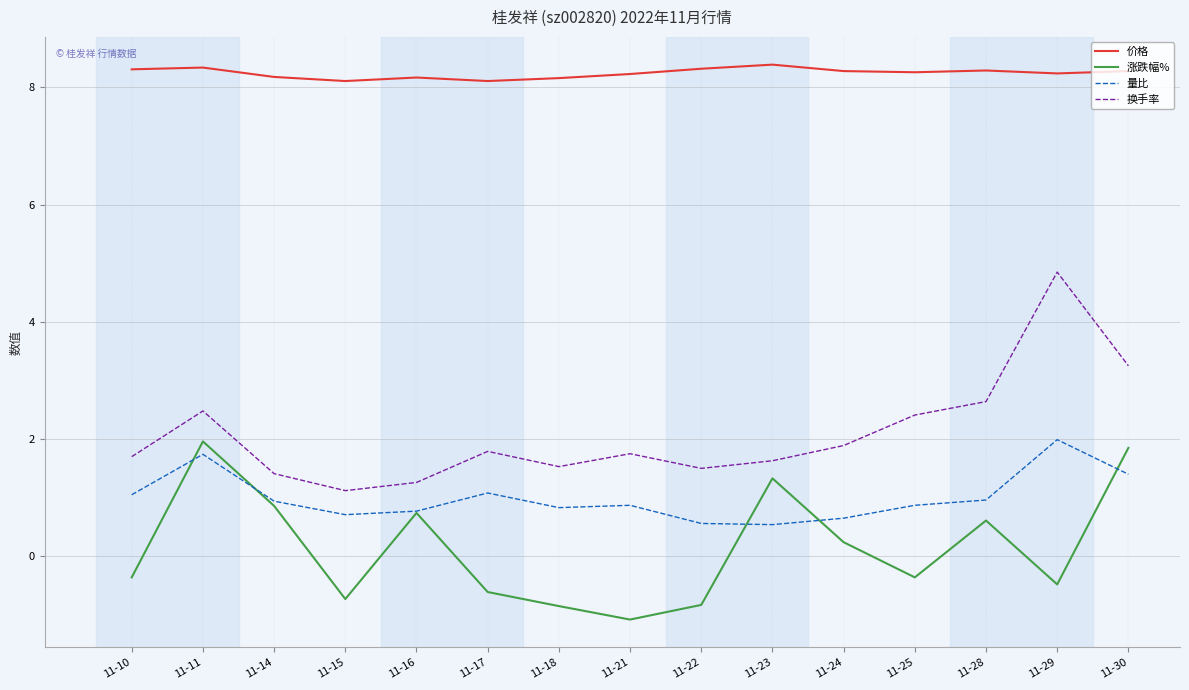

Which series has the largest total across all categories?

价格